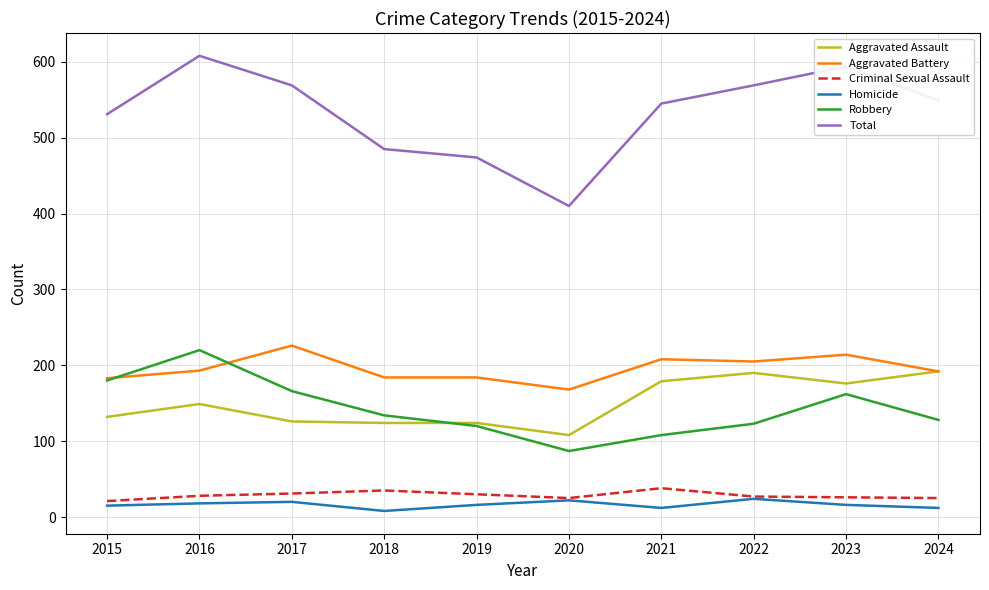

Which series has the largest total across all categories?

Total